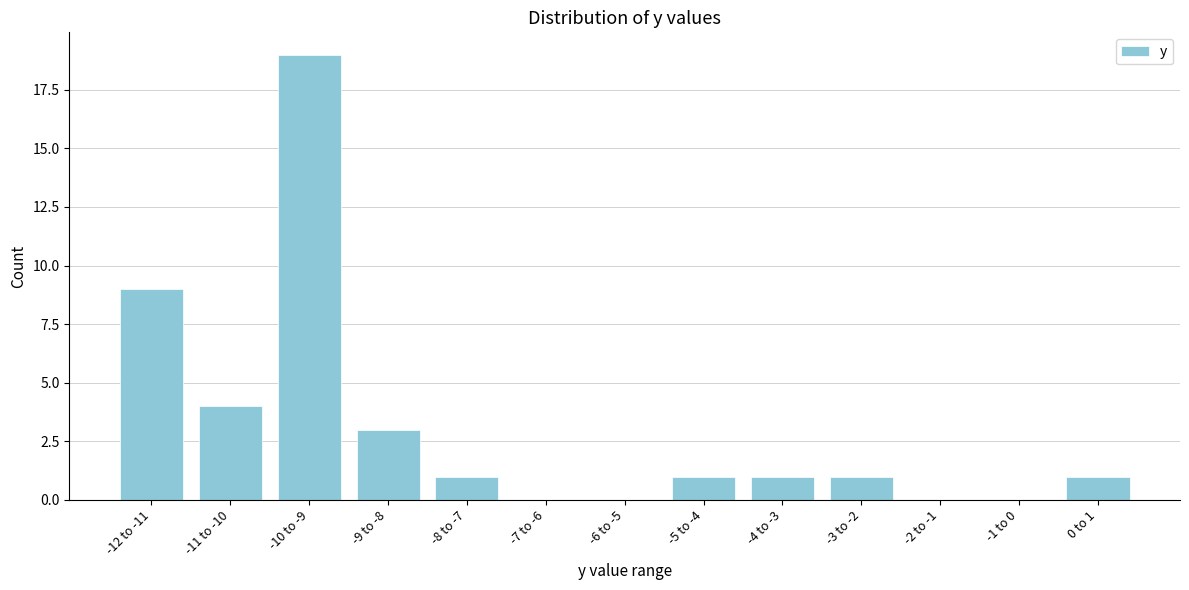

Reading right to left, what are all the values shown in this chart?

0 to 1=1	-1 to 0=0	-2 to -1=0	-3 to -2=1	-4 to -3=1	-5 to -4=1	-6 to -5=0	-7 to -6=0	-8 to -7=1	-9 to -8=3	-10 to -9=19	-11 to -10=4	-12 to -11=9